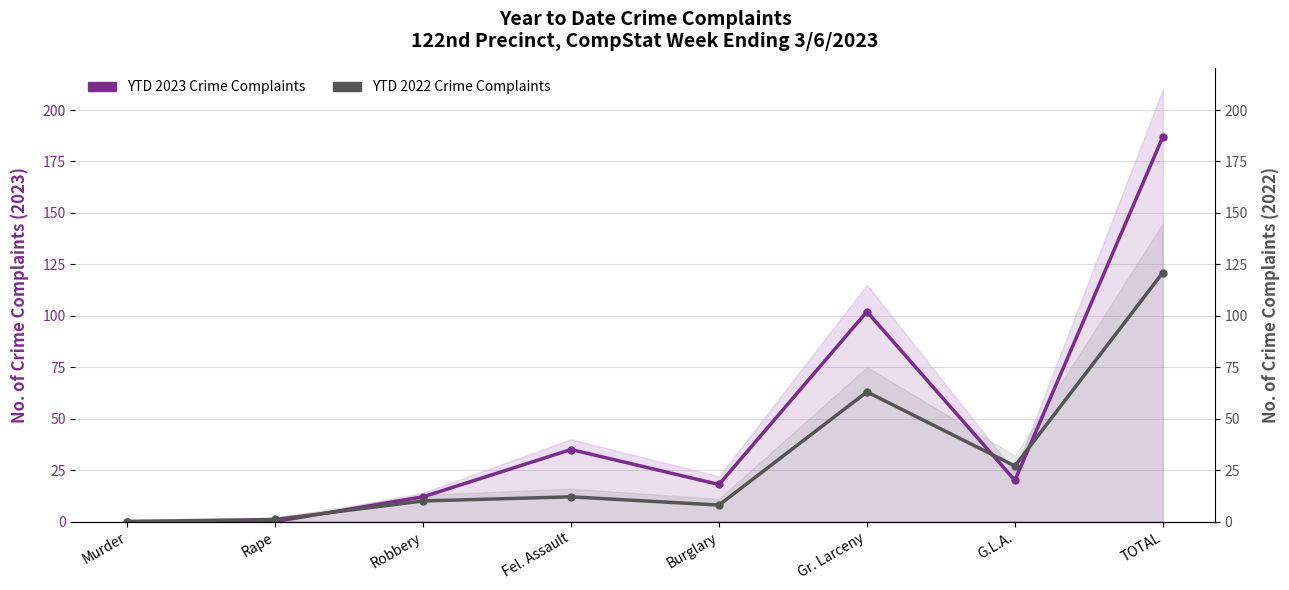

What is the total value across all series at TOTAL?

308